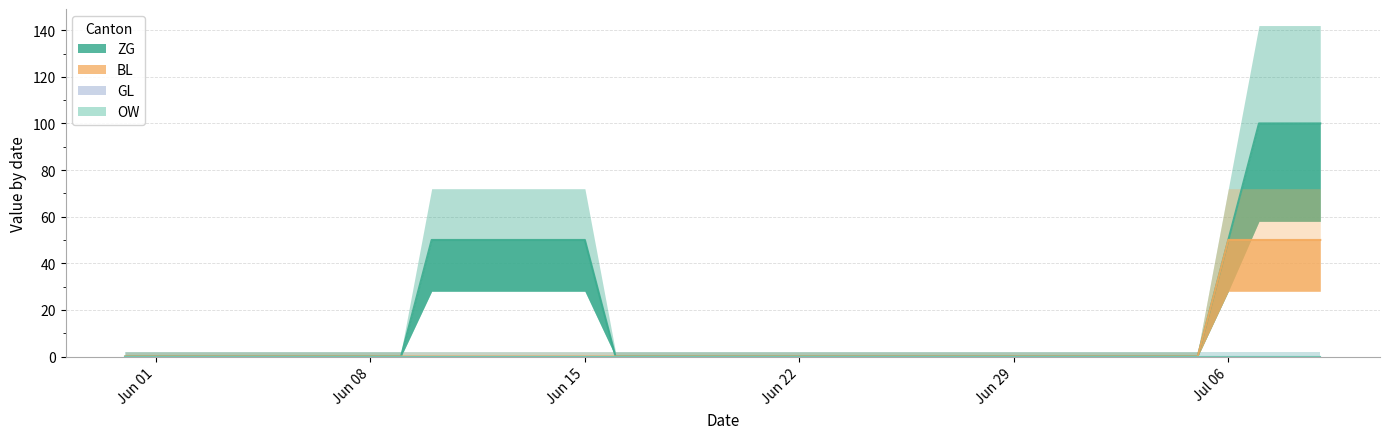

The value of BL at Jun 08 is 0. True or false?

True